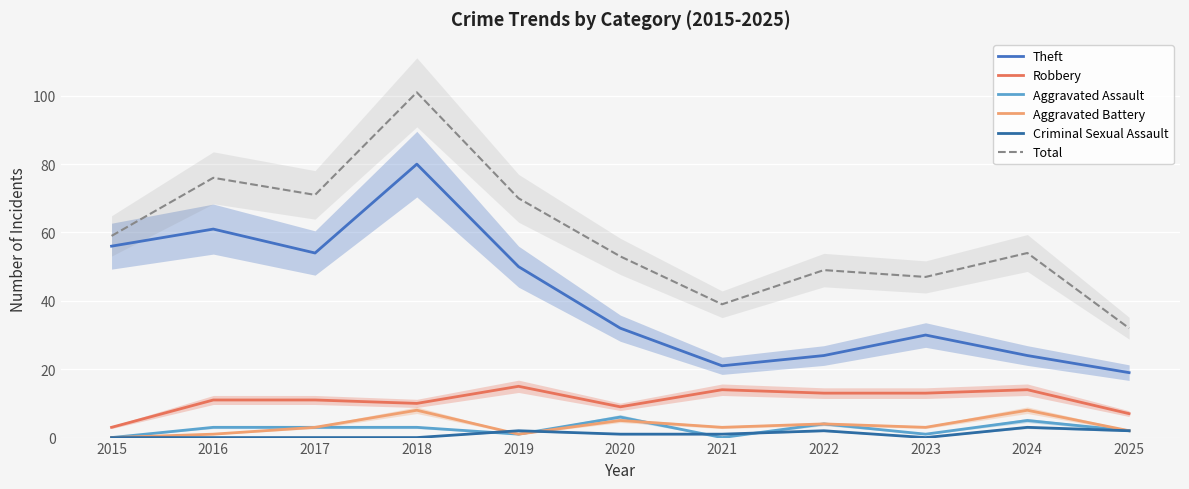

At which label does Theft reach its peak?

2018